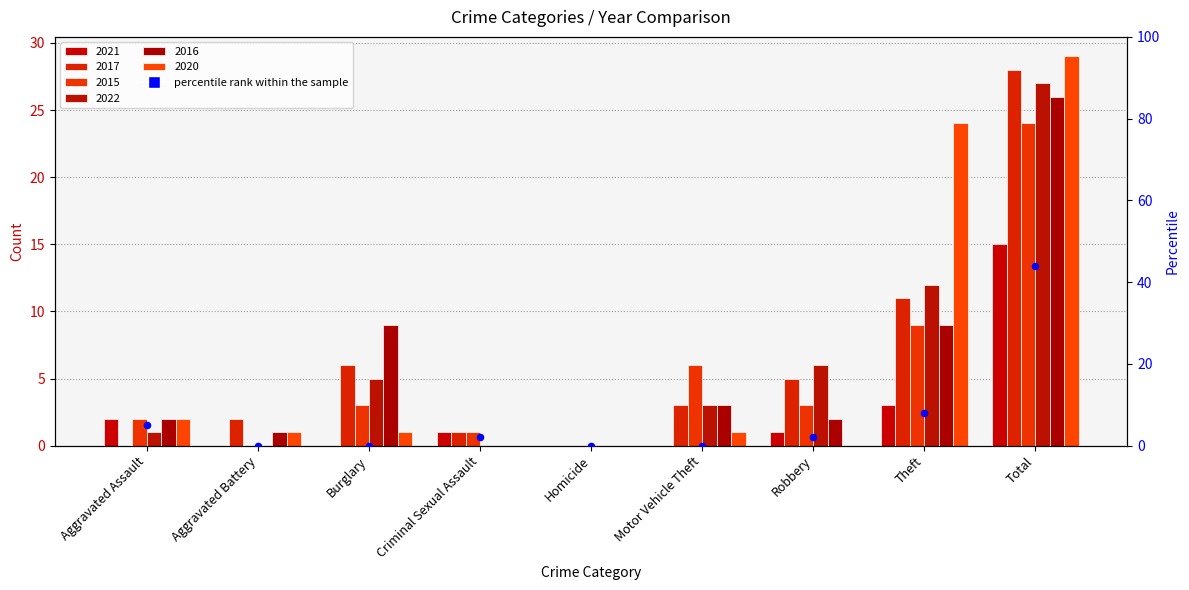

Which has a higher value, Motor Vehicle Theft or Theft?

Theft